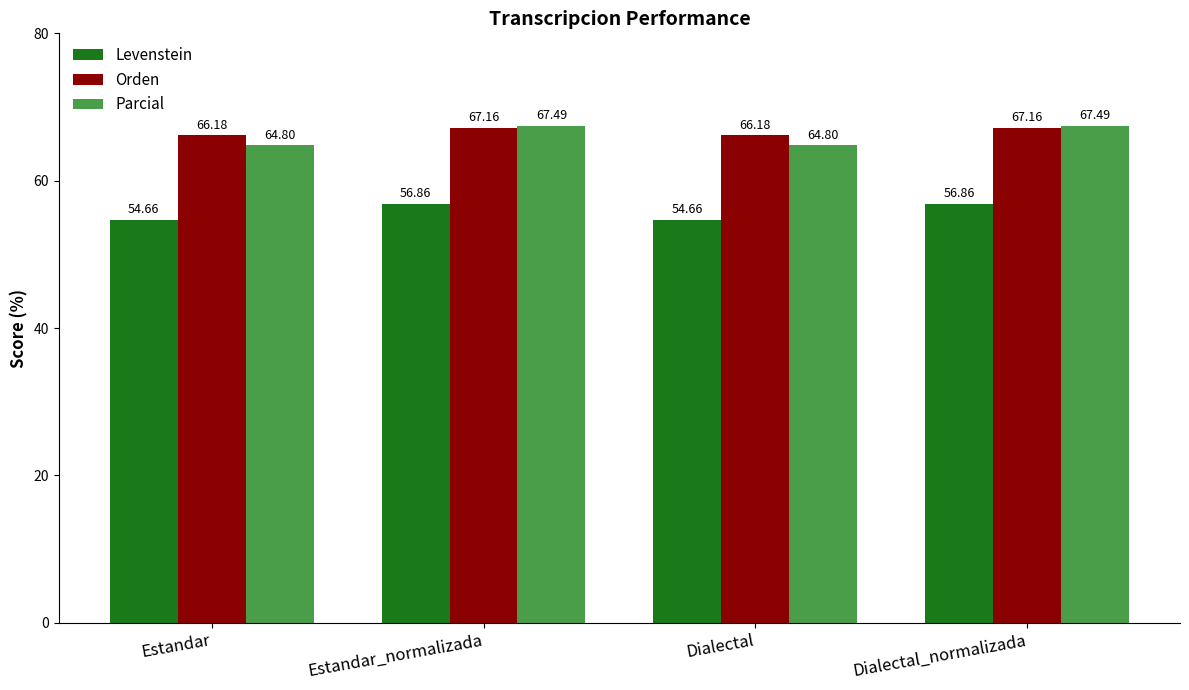

At Estandar, list the series in order from smallest to largest.

Levenstein, Parcial, Orden